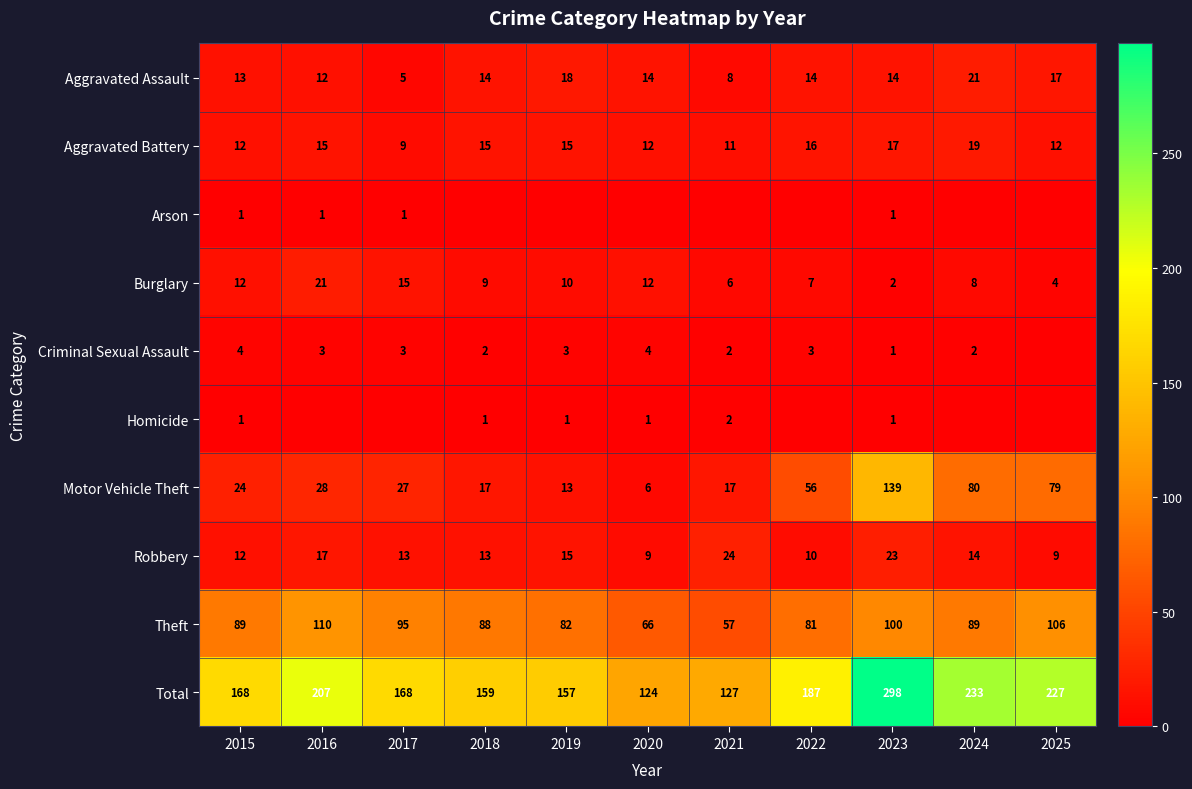

Is the value of Aggravated Battery at 2020 greater than the value of Theft at 2023?

No